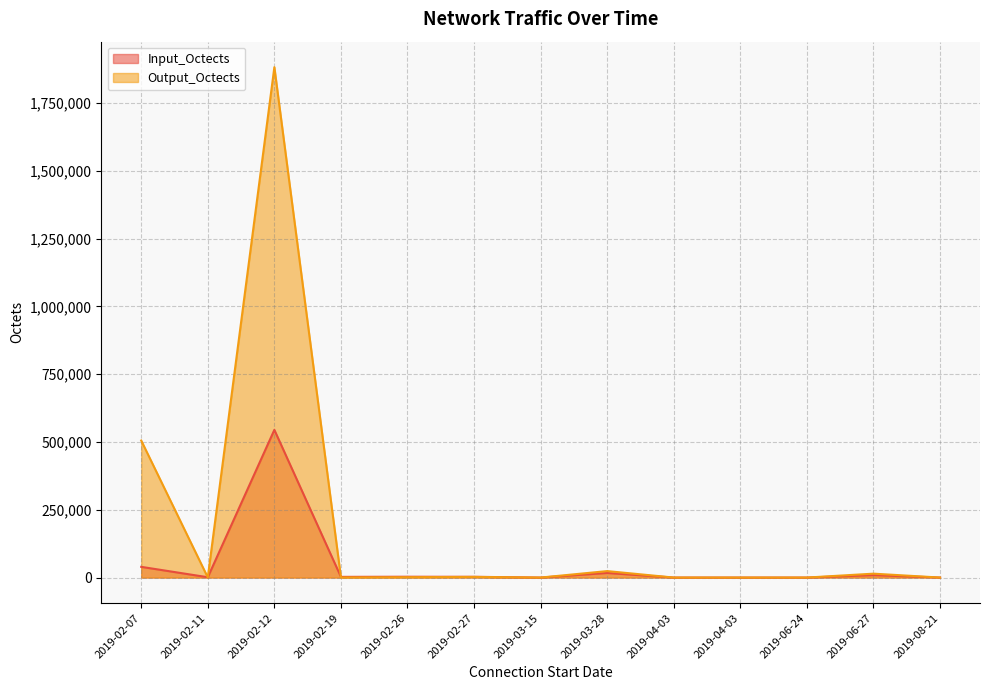

Where is Output_Octects nearest to the value 940921?

2019-02-07